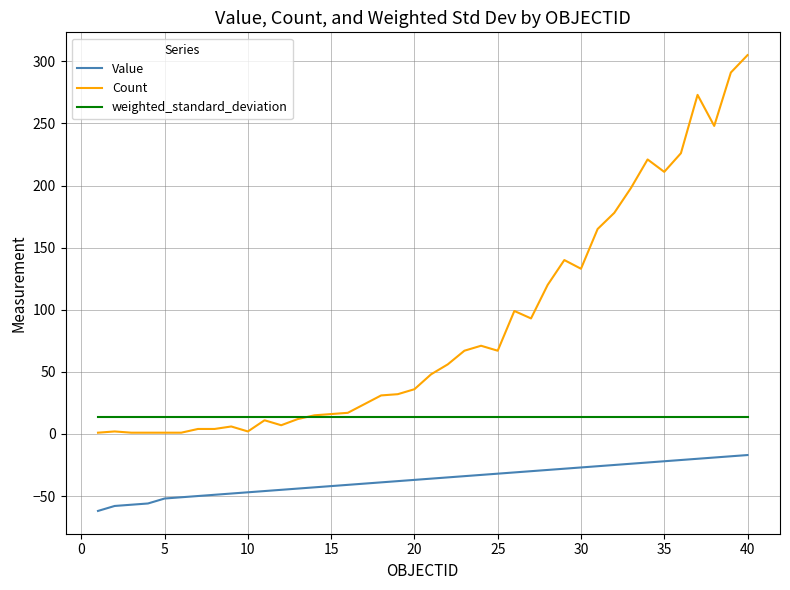

Which series has the largest range (max minus min)?

Count